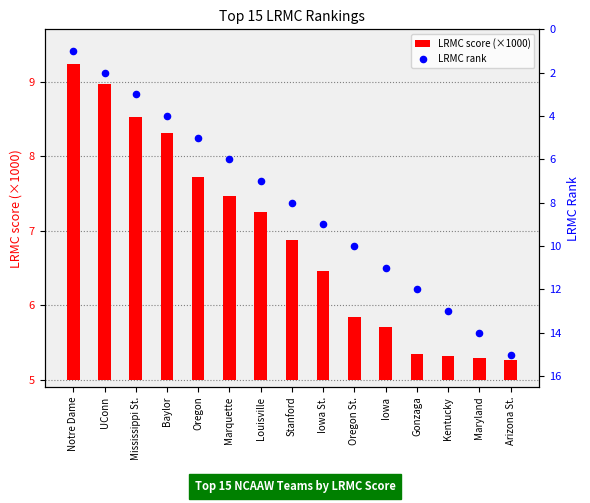

Which series reaches the maximum Y coordinate?

LRMC rank